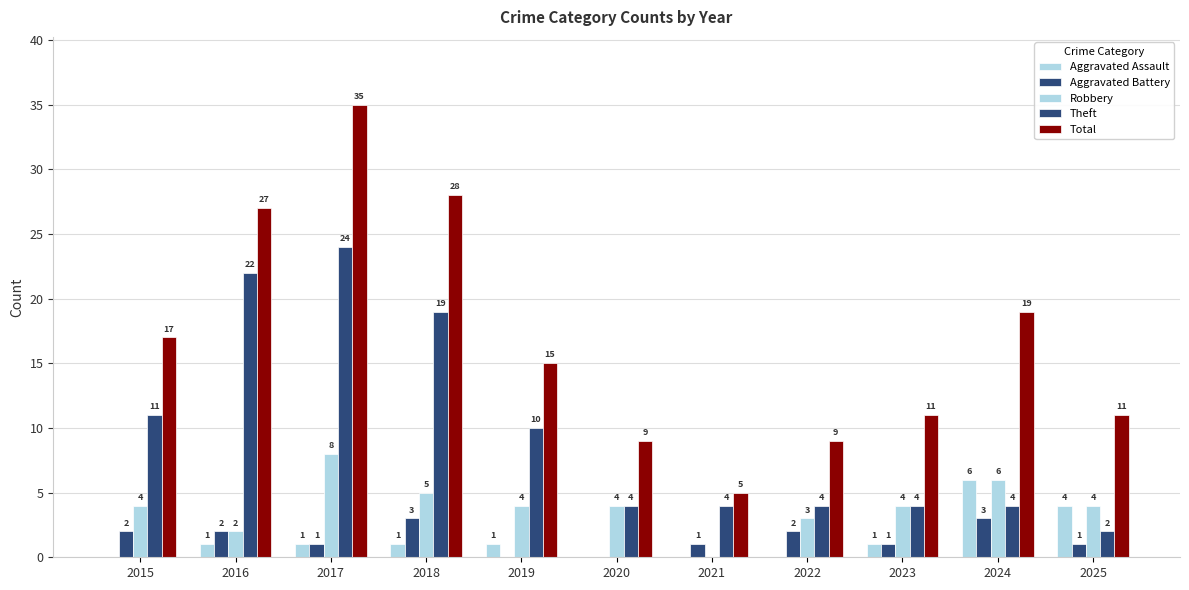

Are the bars grouped side by side (vs. stacked)?

Yes